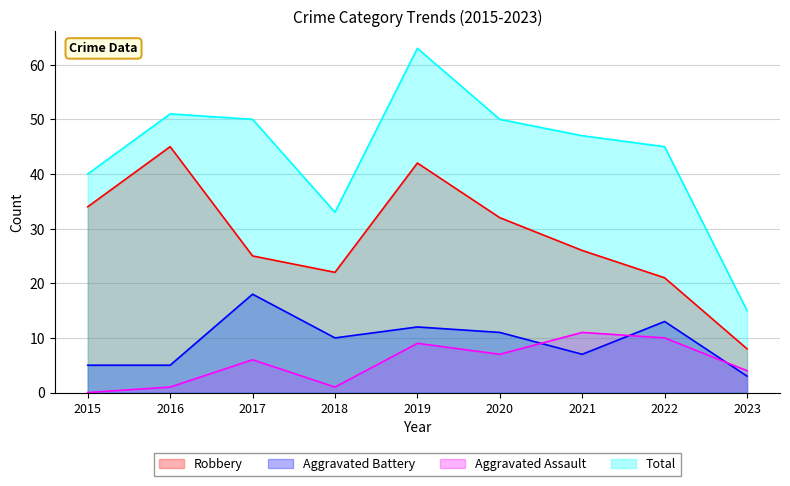

What is the difference between the maximum and minimum values in the Aggravated Assault series?

11